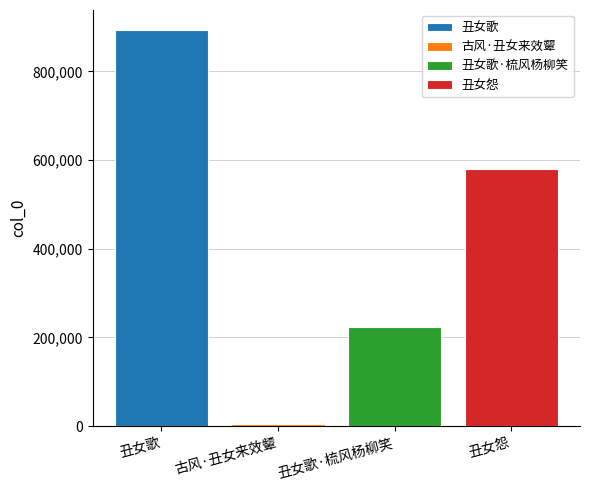

Which series has the largest range (max minus min)?

丑女歌